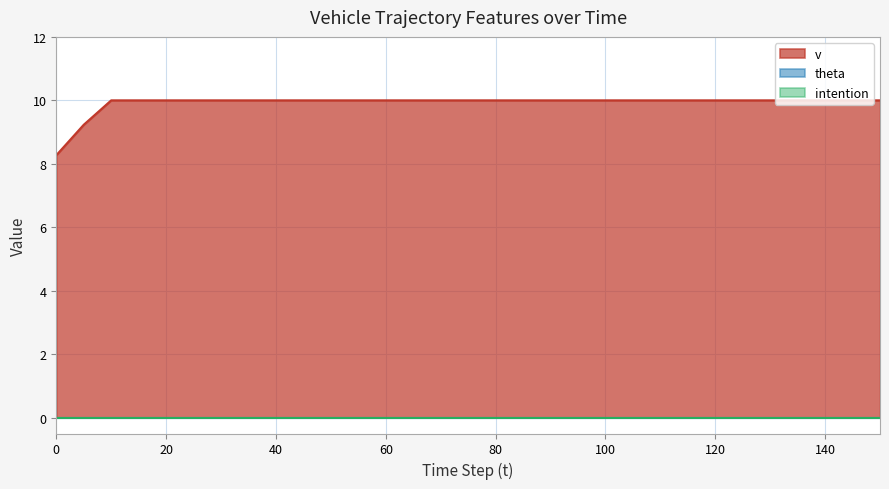

True or false: intention and theta intersect in this chart.

False